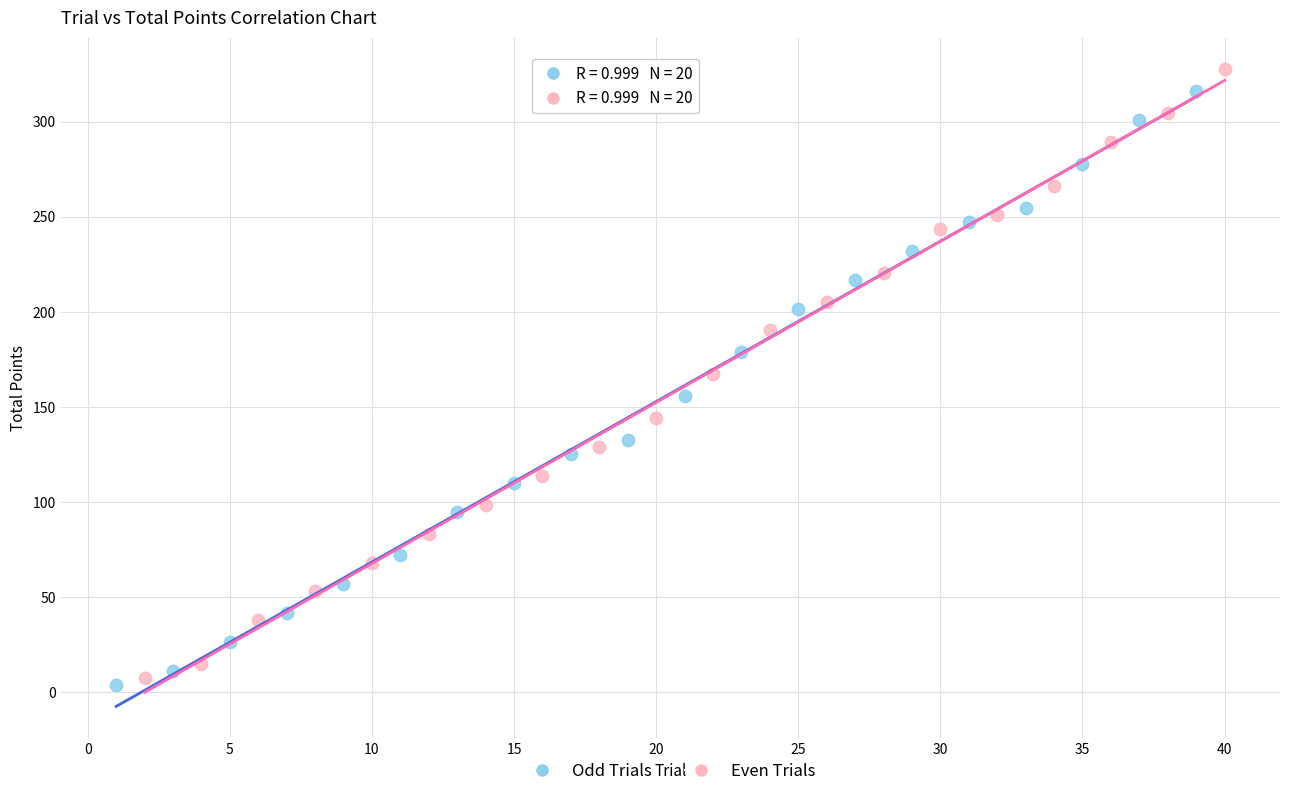

Which series has the widest spread of Y values?

Even Trials